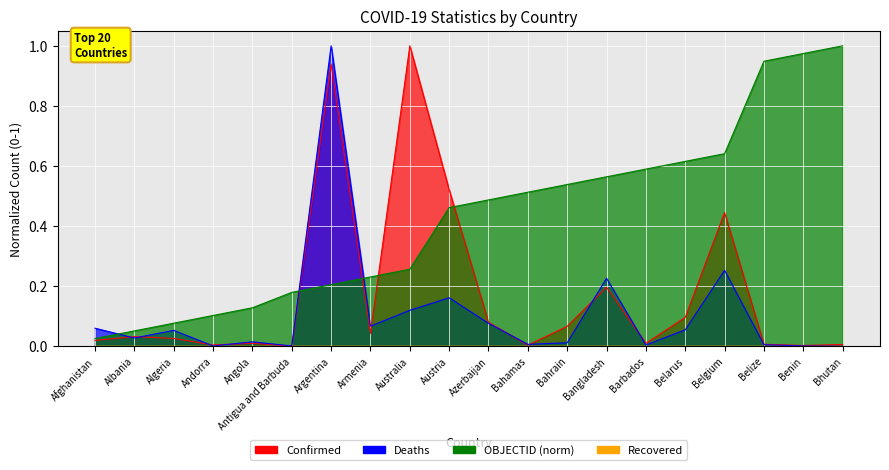

How many series are shown in this chart?

3